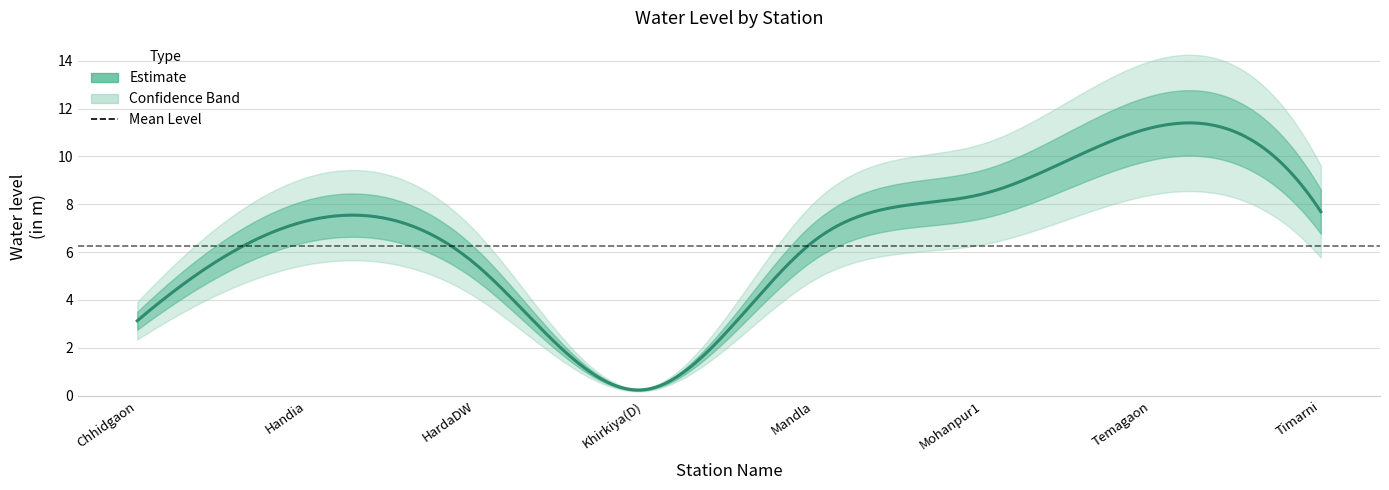

How many interior local valleys (lower than both neighbors) does the data have?

1